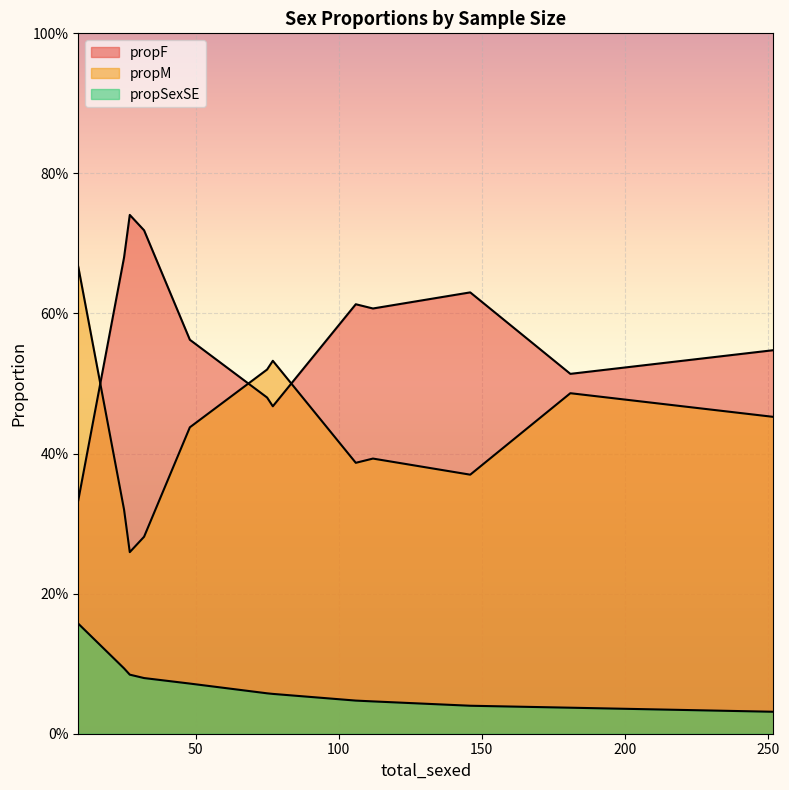

What is the total value across all series at 25?

1.1